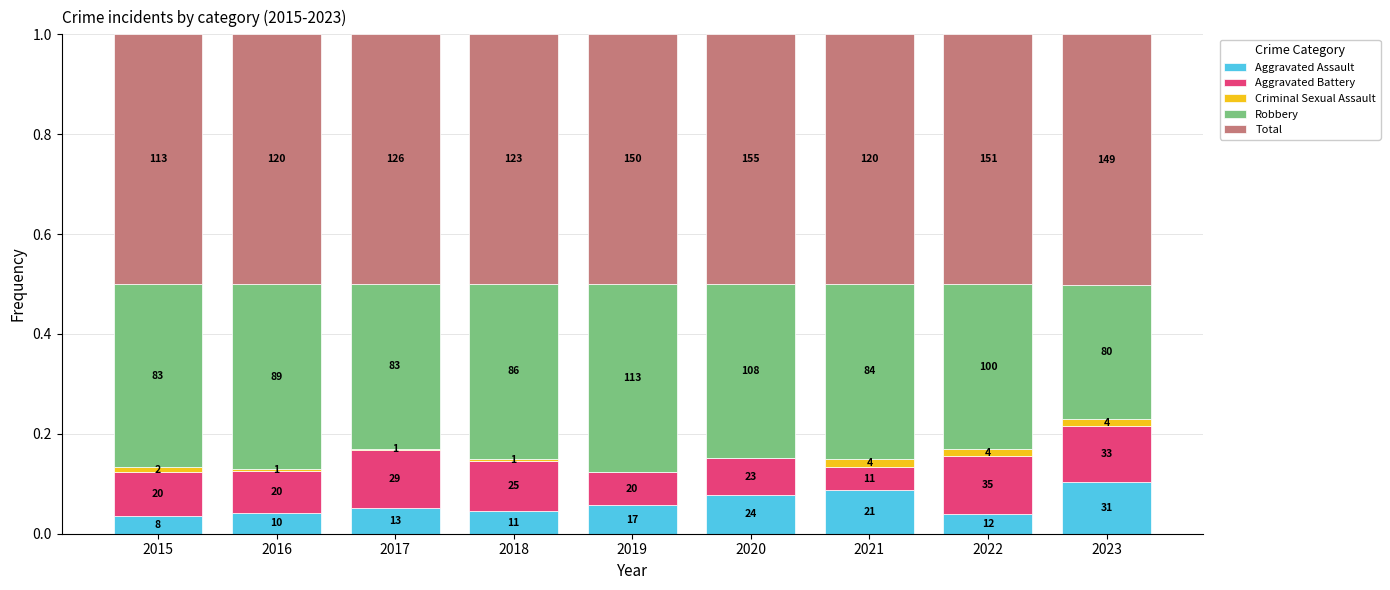

Rank the categories by Criminal Sexual Assault value from highest to lowest.

2021, 2023, 2022, 2015, 2016, 2018, 2017, 2019, 2020